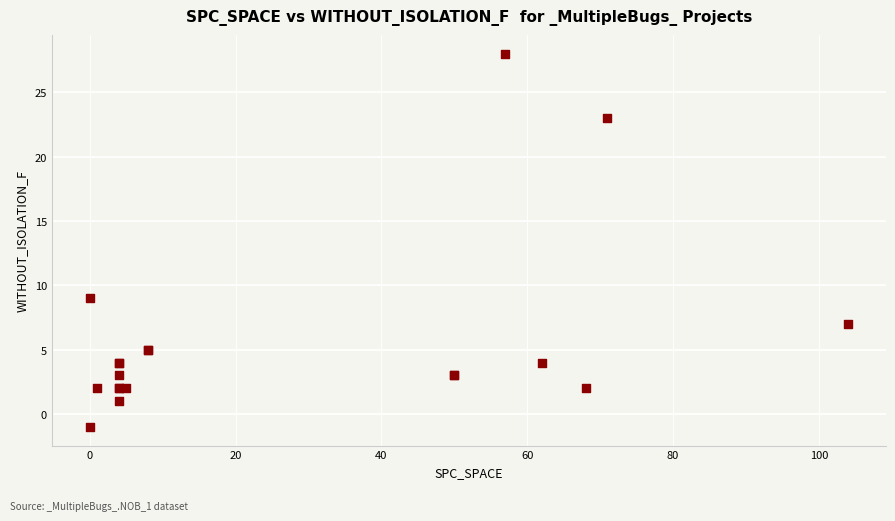

What Y value in the scatter plot is closest to 13?

9